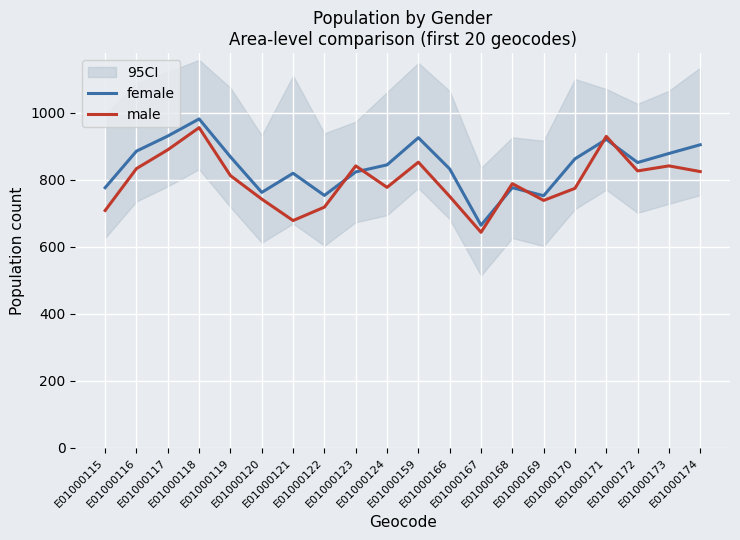

Reading right to left, list all the values displayed in this chart.

female: 904	878	851	920	862	752	776	664	832	925	844	823	753	819	762	868	981	930	885	776
male: 824	841	826	929	774	738	788	643	750	852	777	841	718	678	742	812	955	889	833	708